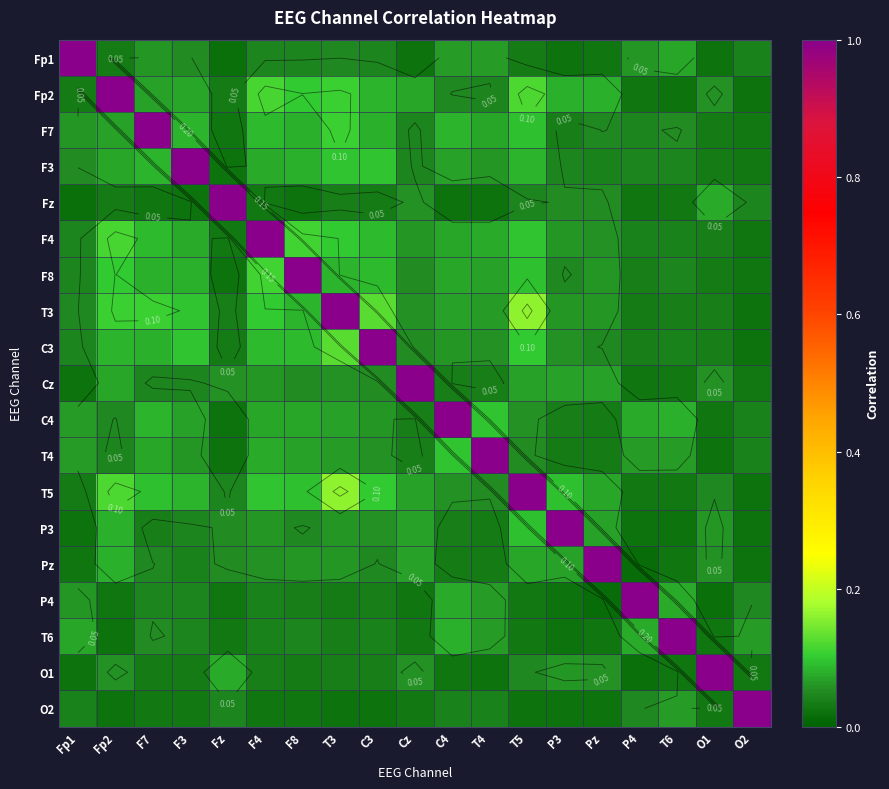

True or false: F4 has a value of 0.0 at P4.

True